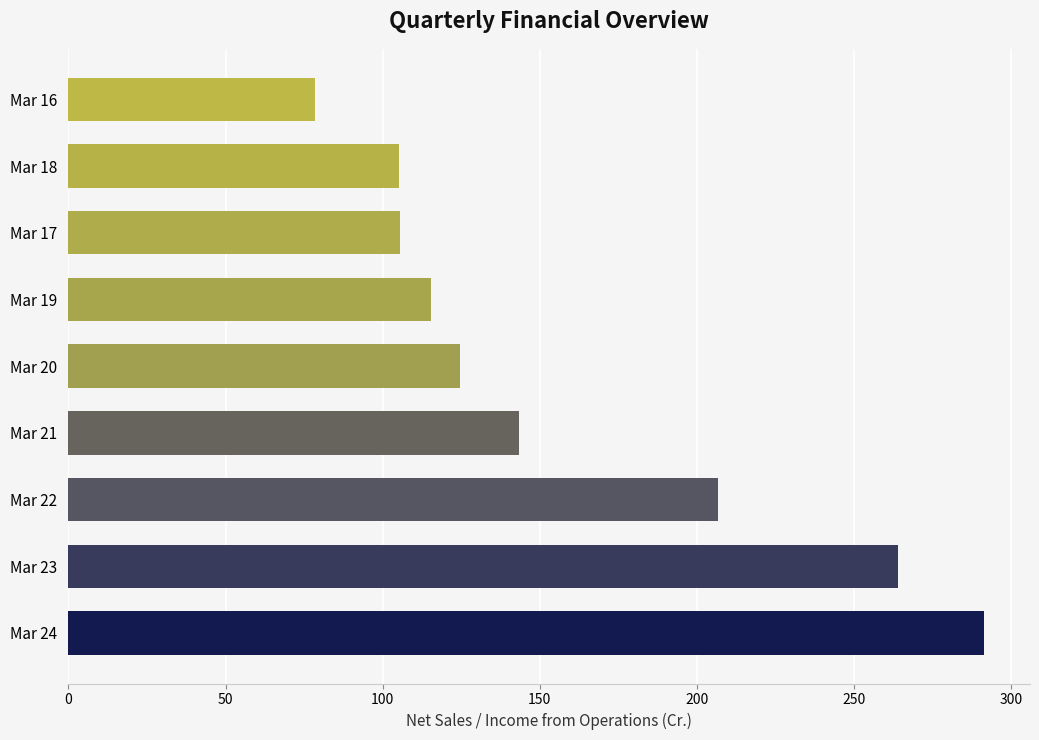

The value at Mar 18 is 105.2. True or false?

True